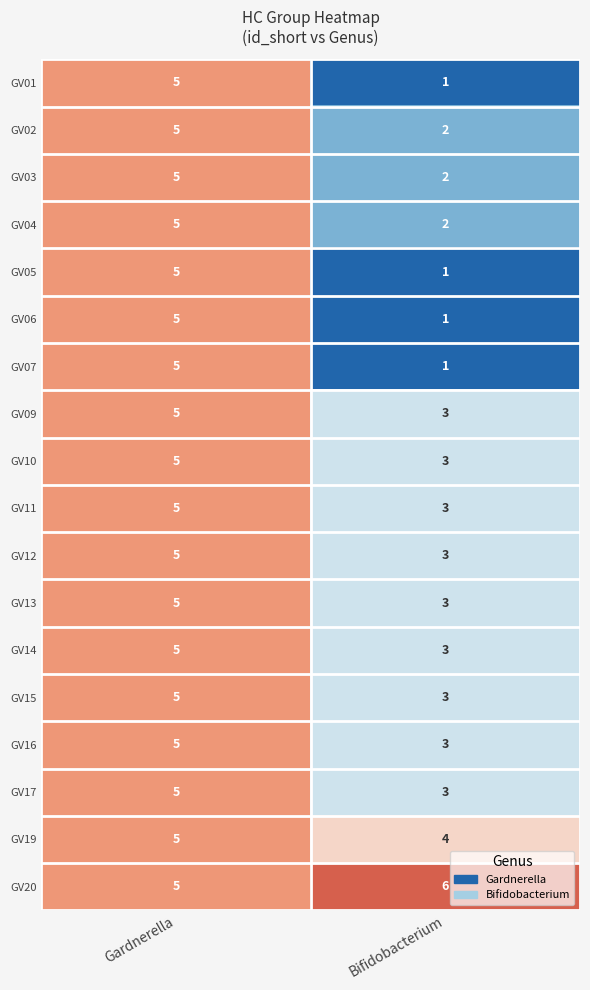

Rank the categories by GV07 value from highest to lowest.

Gardnerella, Bifidobacterium